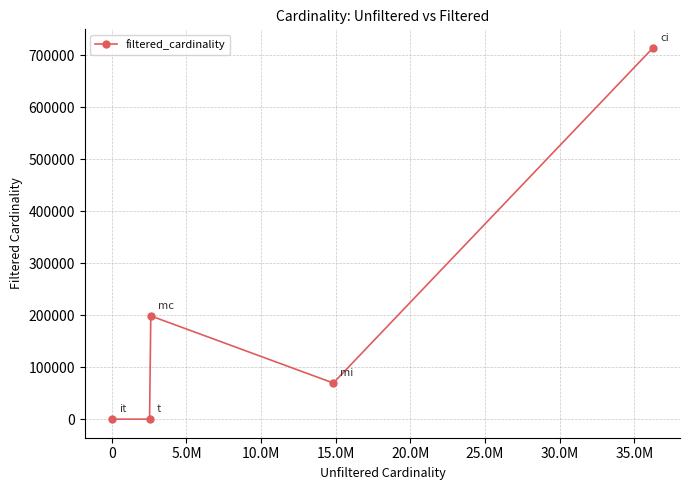

True or false: there are more than 1 points higher than both neighbors.

False